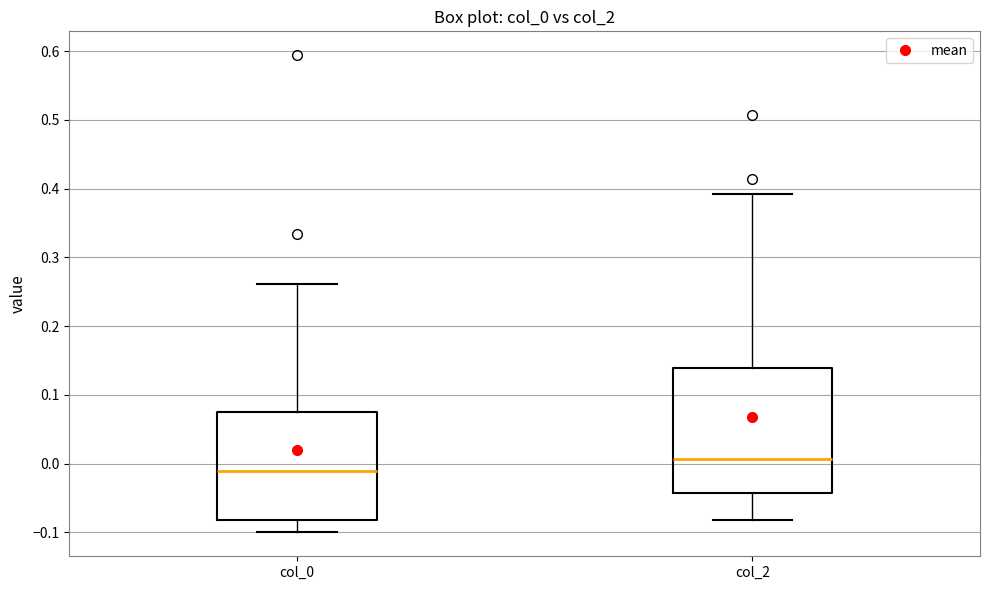

Which box is the tallest, from its lower edge to its upper edge?

col_2